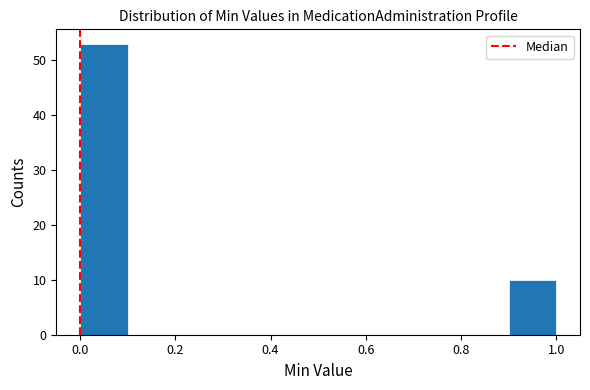

Over which range of the x-axis is the bar tallest?

0.0 to 0.1